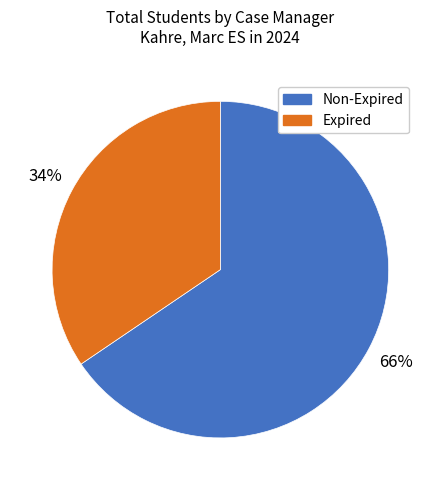

Is there any slice that represents more than half of the pie?

Yes